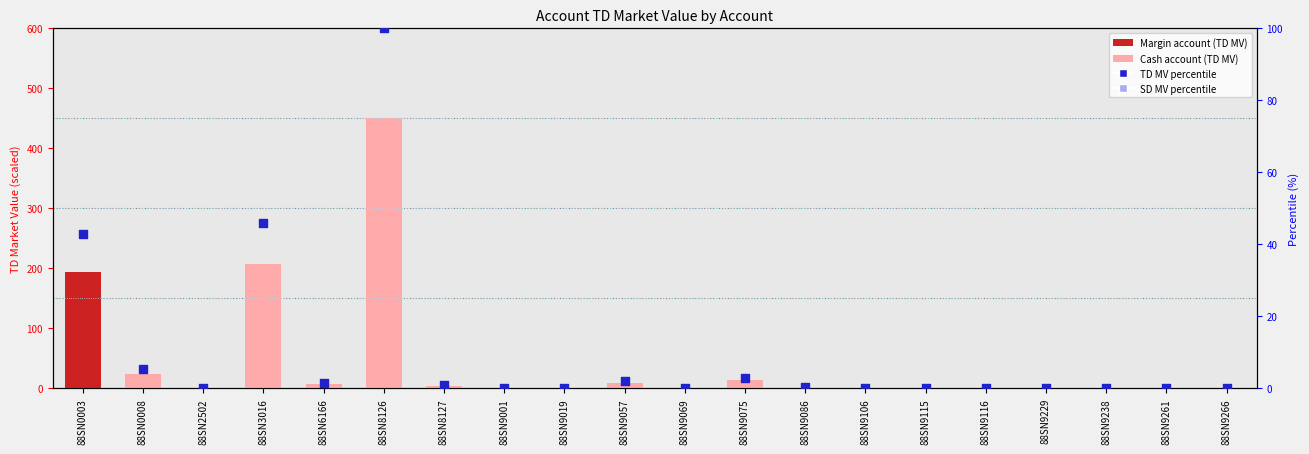

What is the total value across all series at 88SN9069?

0.1